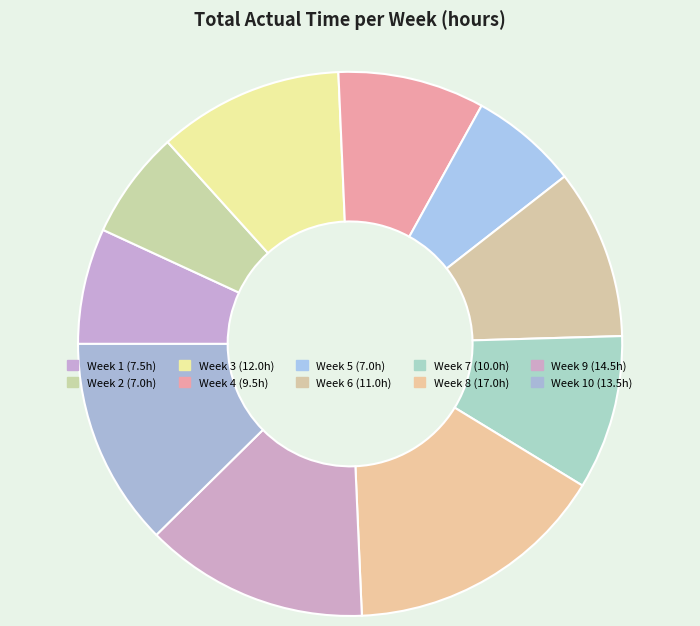

Which slice is the smallest?

Week 2